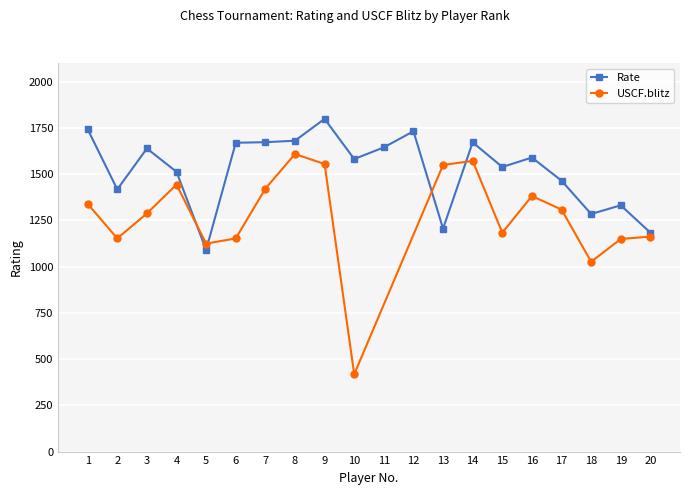

Reading left to right, extract all data points from this chart.

1=1742	2=1417	3=1638	4=1512	5=1090	6=1669	7=1672	8=1680	9=1798	10=1581	11=1644	12=1731	13=1205	14=1671	15=1538	16=1589	17=1464	18=1284	19=1331	20=1183